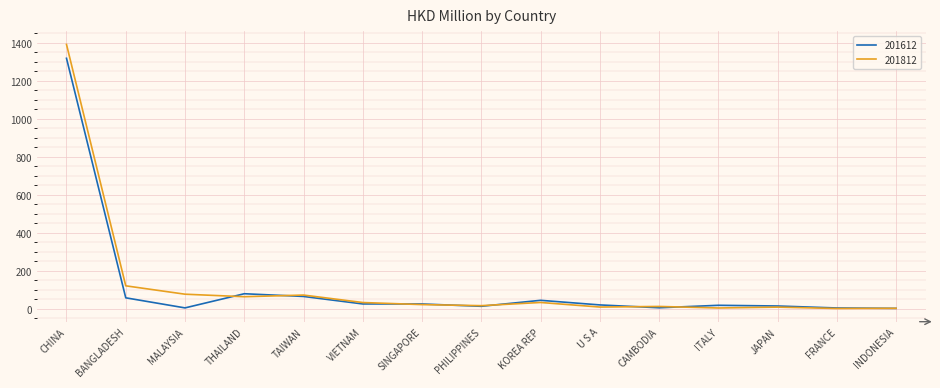

Which series has the largest range (max minus min)?

201812